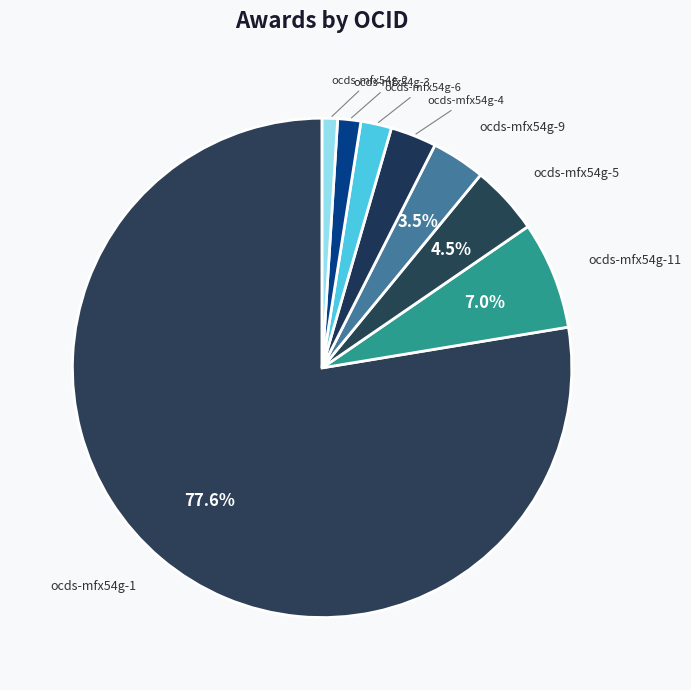

Do ocds-mfx54g-1 and ocds-mfx54g-3 together represent more than half of the pie?

Yes